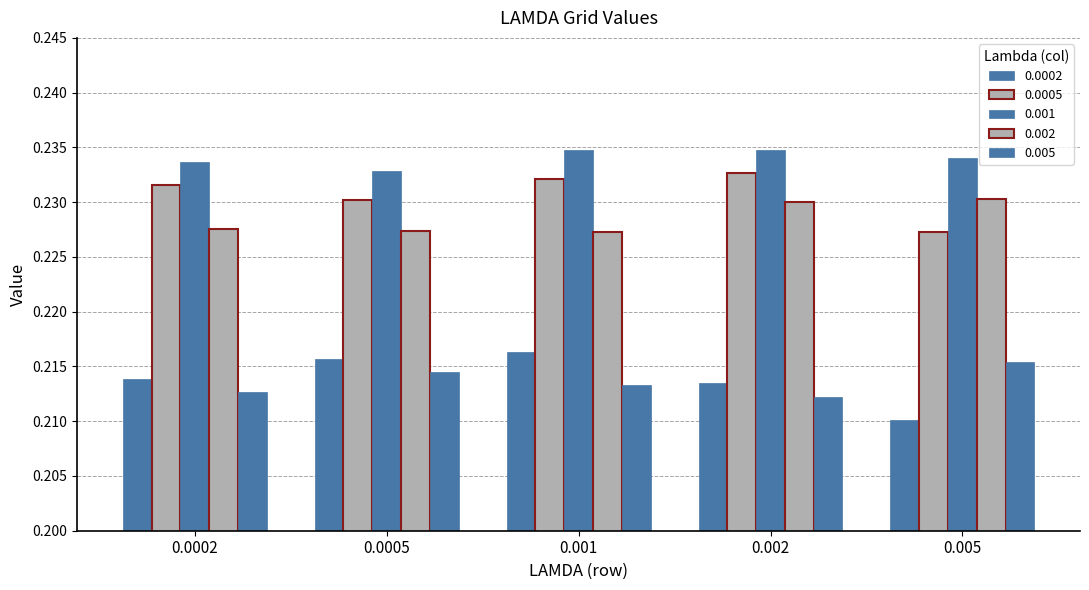

List the labels in order of 0.002 value, largest first.

0.005, 0.002, 0.0002, 0.0005, 0.001